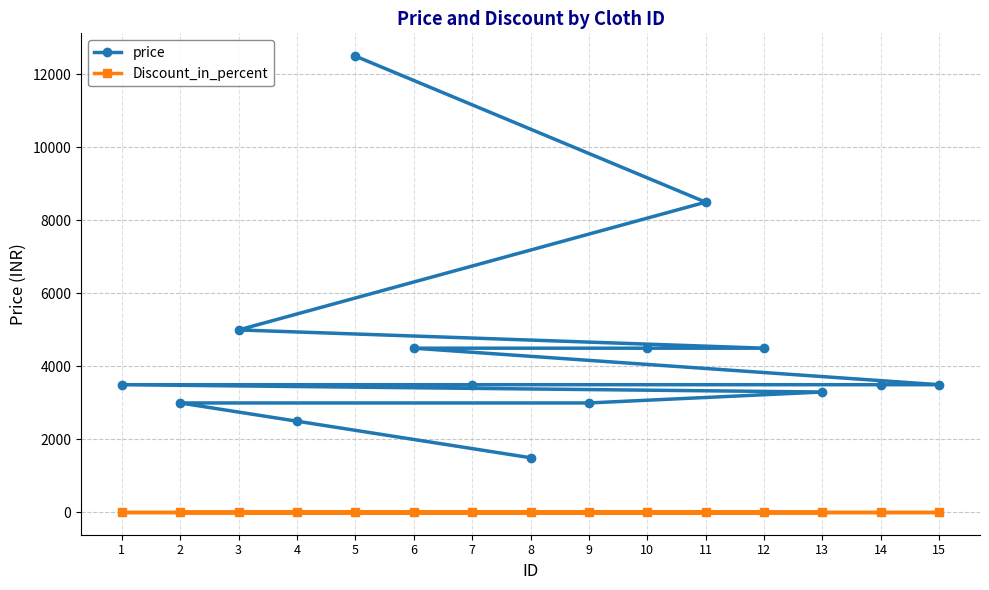

List the labels in order of Discount_in_percent value, smallest first.

8, 4, 2, 9, 13, 1, 7, 14, 15, 6, 10, 12, 3, 11, 5